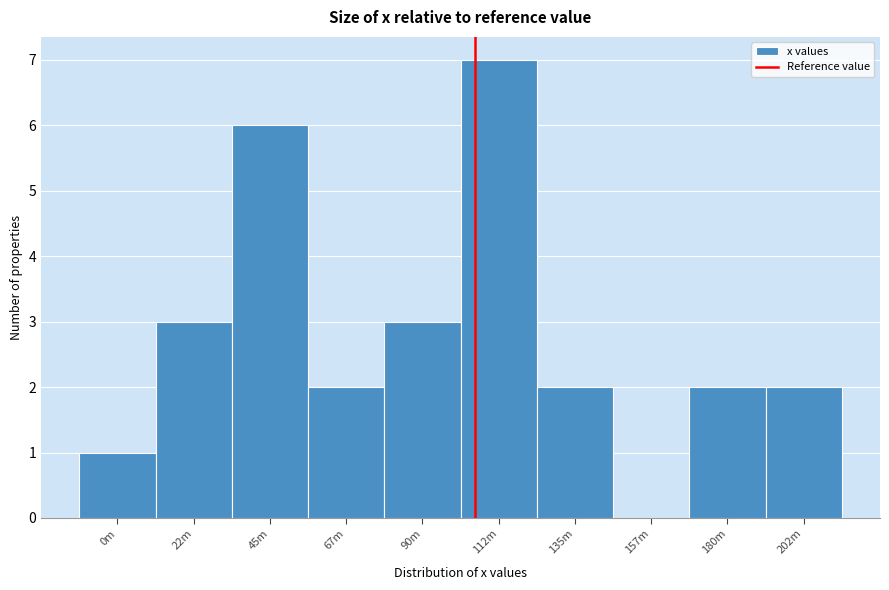

Reading left to right, list all the values displayed in this chart.

0m=1	22m=3	45m=6	67m=2	90m=3	112m=7	135m=2	157m=0	180m=2	202m=2